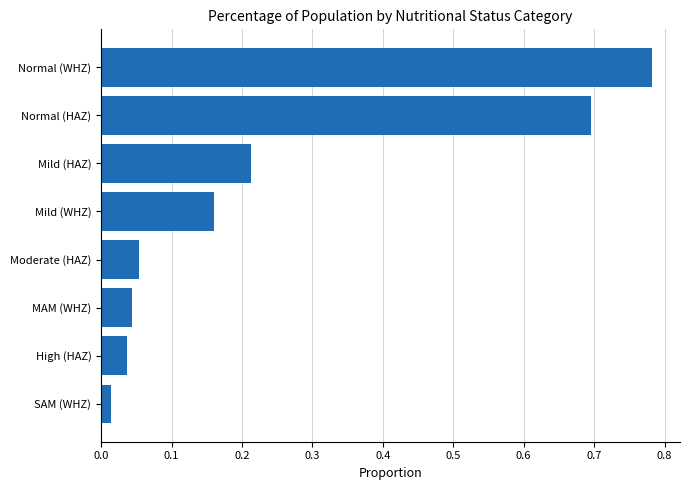

What is the sum of all values?

2.0